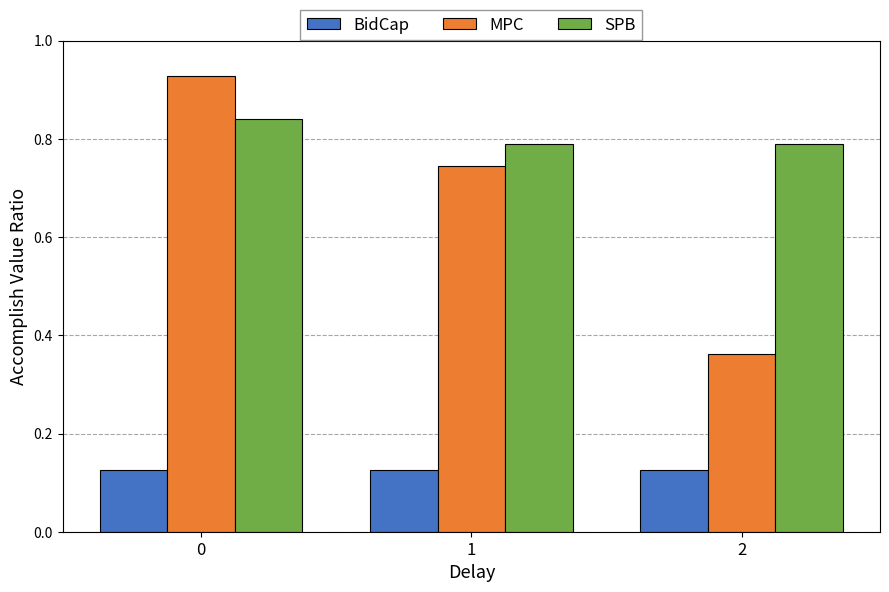

The BidCap series shows 0.2 at 0. True or false?

False